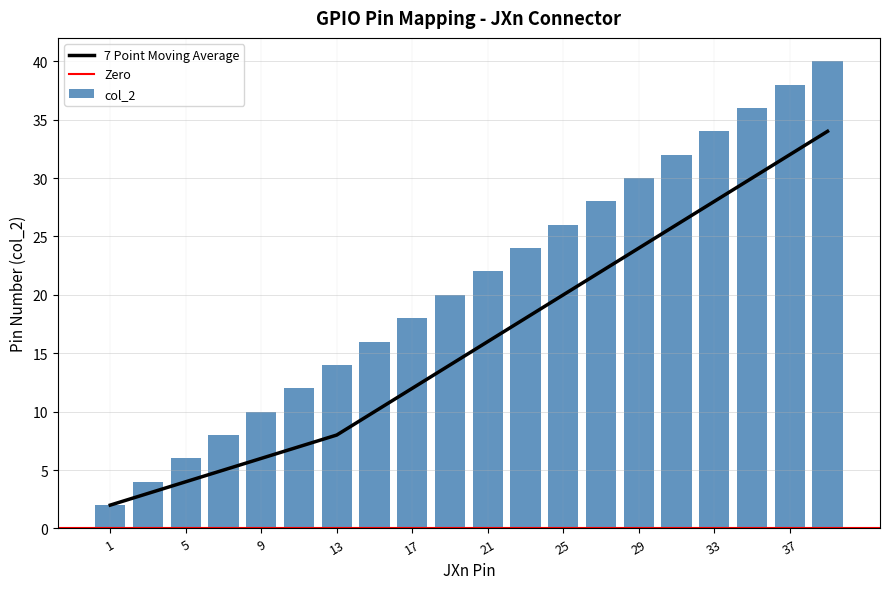

What is the ratio of the value at 7 to the value at 19?

0.4